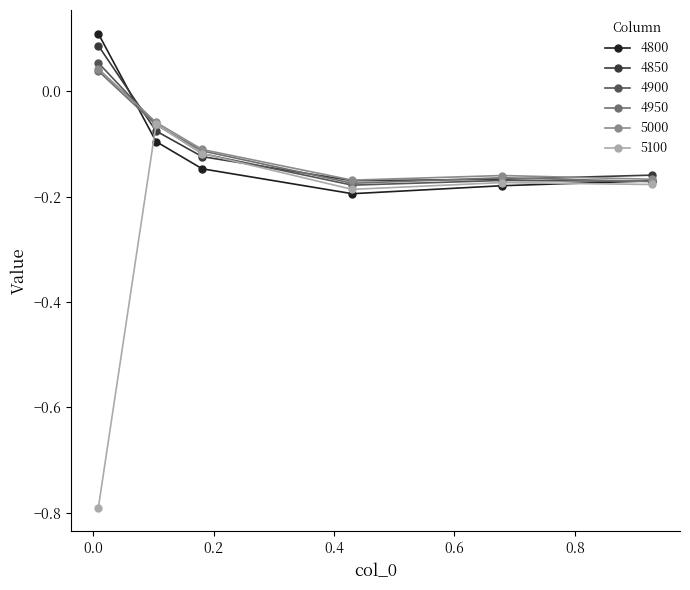

What is the lowest value of the 5100 series?

-0.8